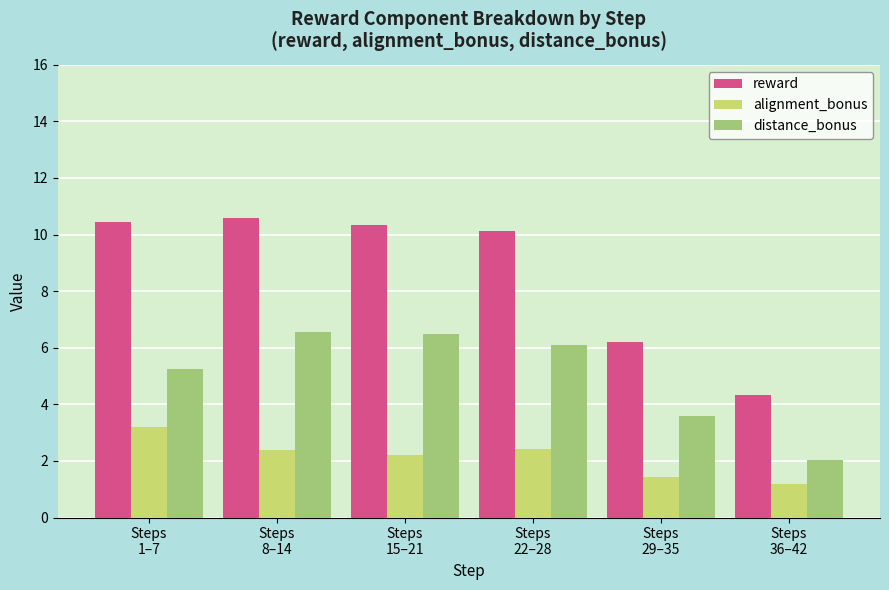

True or false: alignment_bonus has a value of 0.3 at Steps
29–35.

False